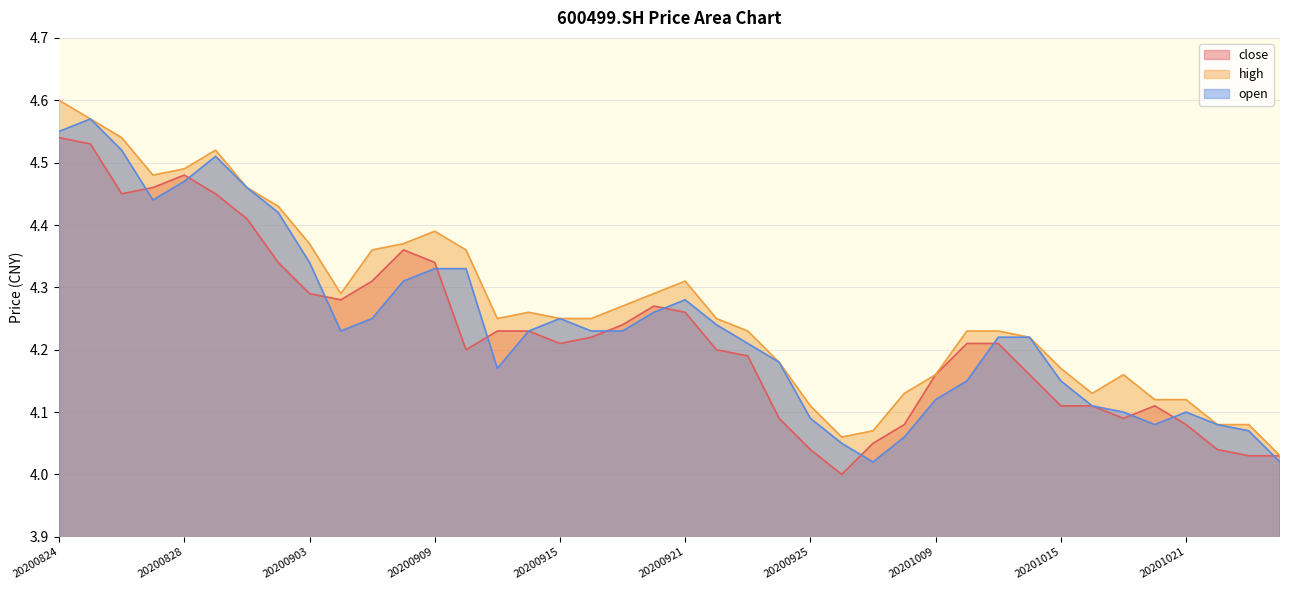

Reading left to right, transcribe all the data shown in this chart.

close: 4.5	4.5	4.5	4.5	4.5	4.5	4.4	4.3	4.3	4.3	4.3	4.4	4.3	4.2	4.2	4.2	4.2	4.2	4.2	4.3	4.3	4.2	4.2	4.1	4.0	4.0	4.0	4.1	4.2	4.2	4.2	4.2	4.1	4.1	4.1	4.1	4.1	4.0	4.0	4.0
high: 4.6	4.6	4.5	4.5	4.5	4.5	4.5	4.4	4.4	4.3	4.4	4.4	4.4	4.4	4.2	4.3	4.2	4.2	4.3	4.3	4.3	4.2	4.2	4.2	4.1	4.1	4.1	4.1	4.2	4.2	4.2	4.2	4.2	4.1	4.2	4.1	4.1	4.1	4.1	4.0
open: 4.5	4.6	4.5	4.4	4.5	4.5	4.5	4.4	4.3	4.2	4.2	4.3	4.3	4.3	4.2	4.2	4.2	4.2	4.2	4.3	4.3	4.2	4.2	4.2	4.1	4.0	4.0	4.1	4.1	4.2	4.2	4.2	4.2	4.1	4.1	4.1	4.1	4.1	4.1	4.0